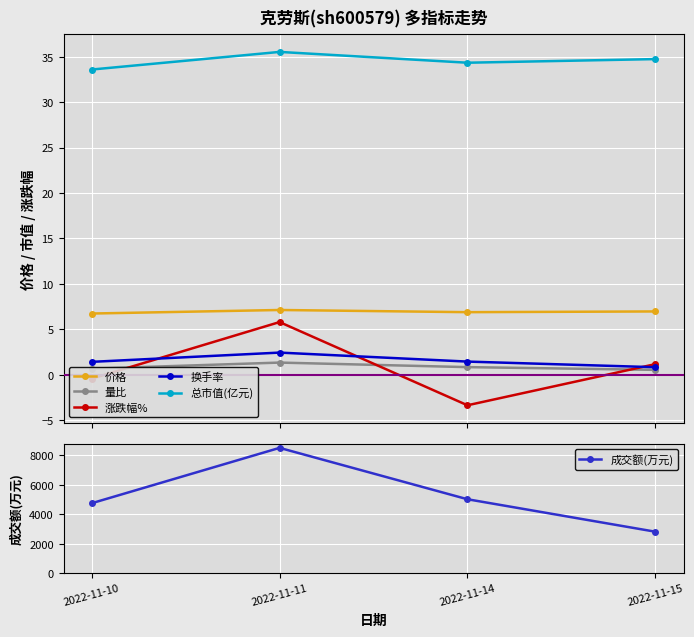

True or false: 价格 and 成交额(万元) intersect in this chart.

False